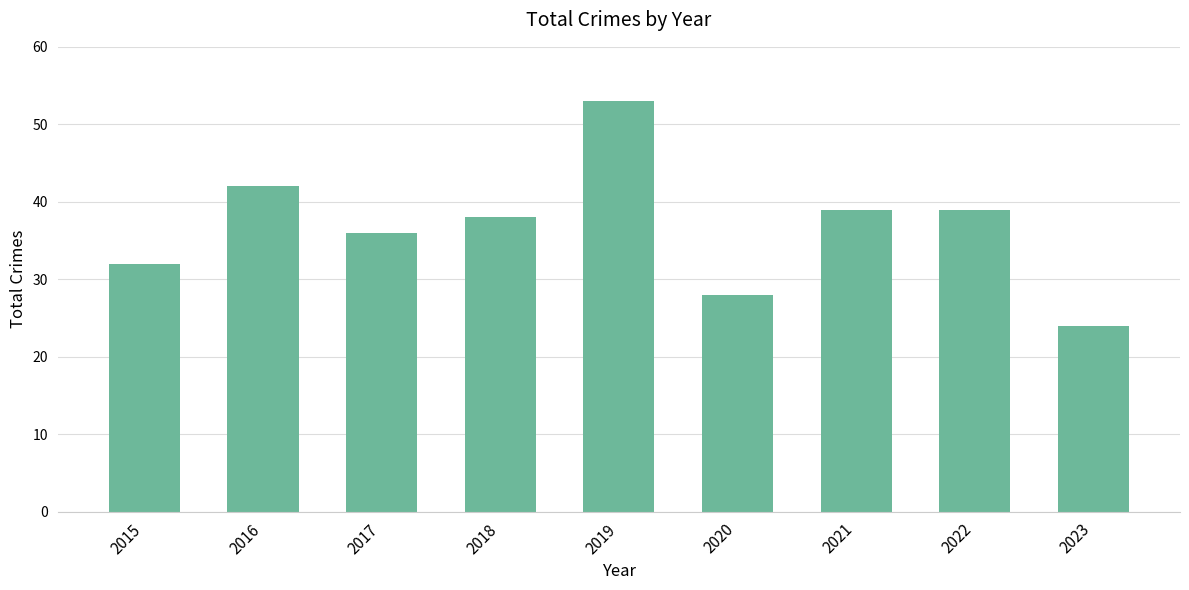

Where does the data first go above 38?

2016